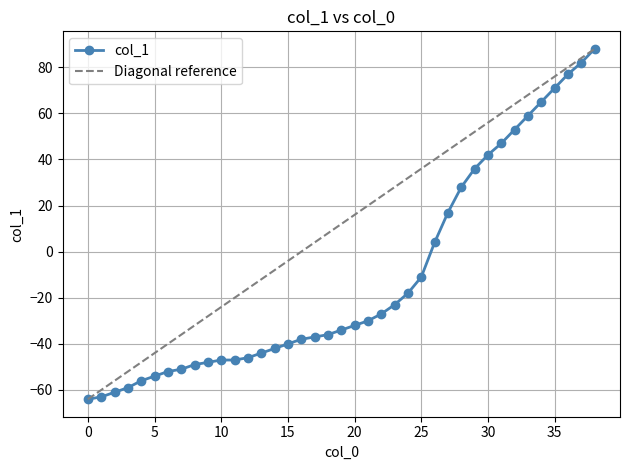

Which has a higher value, 26 or 24?

26